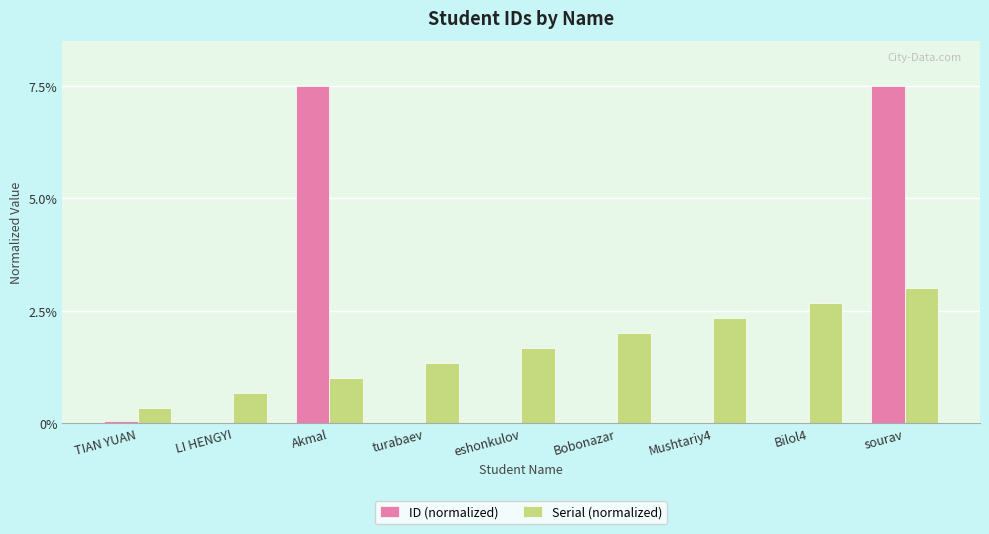

At which category is the sum across all series the highest?

sourav